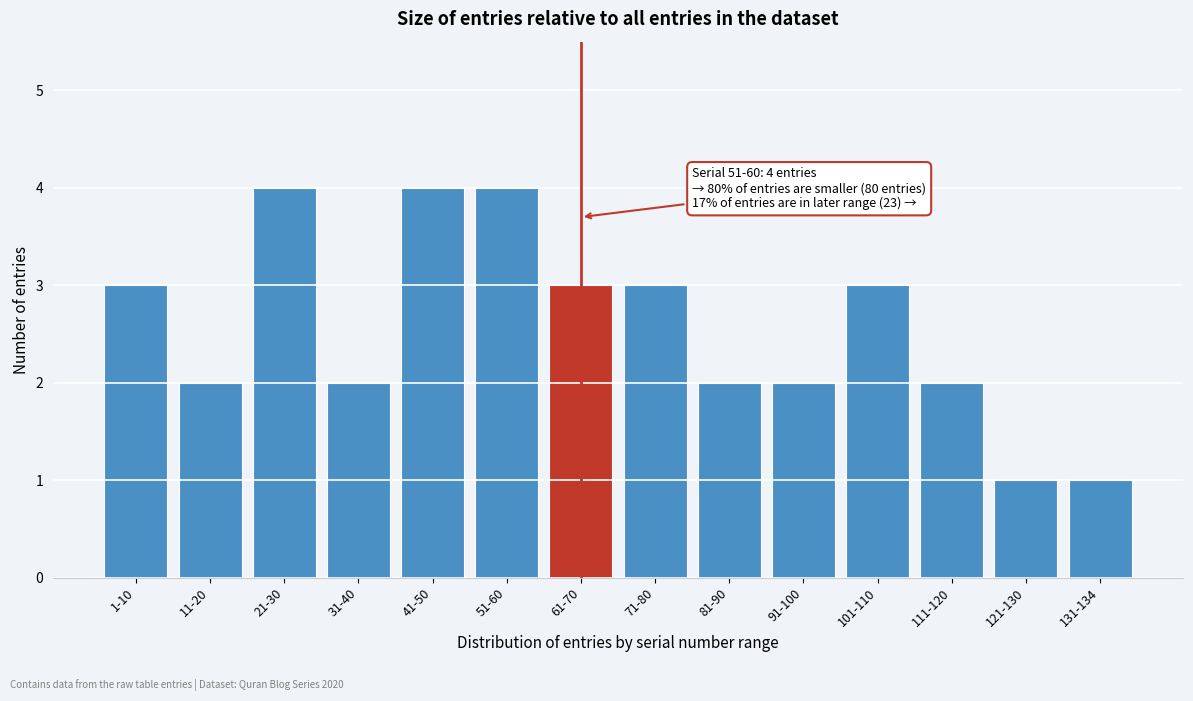

Reading left to right, what are all the values shown in this chart?

1-10=3	11-20=2	21-30=4	31-40=2	41-50=4	51-60=4	61-70=3	71-80=3	81-90=2	91-100=2	101-110=3	111-120=2	121-130=1	131-134=1